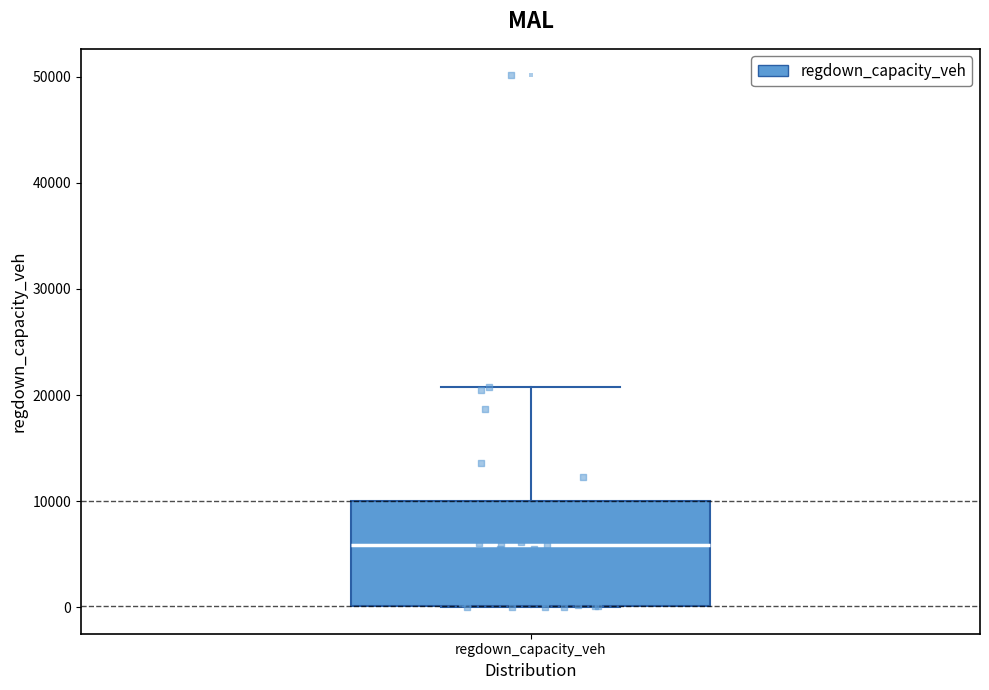

Where does the median line of the box for regdown_capacity_veh sit on the y-axis? The values are not printed on the chart, so give them approximately, as read against the axis.

6000